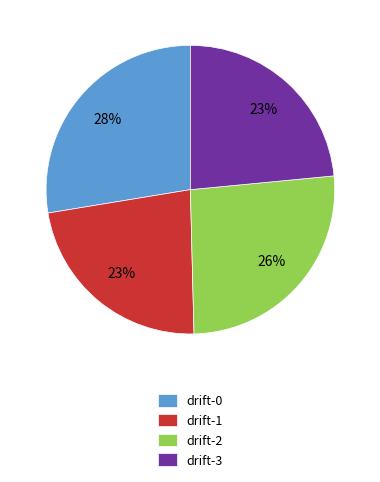

Count the number of slices in the pie.

4